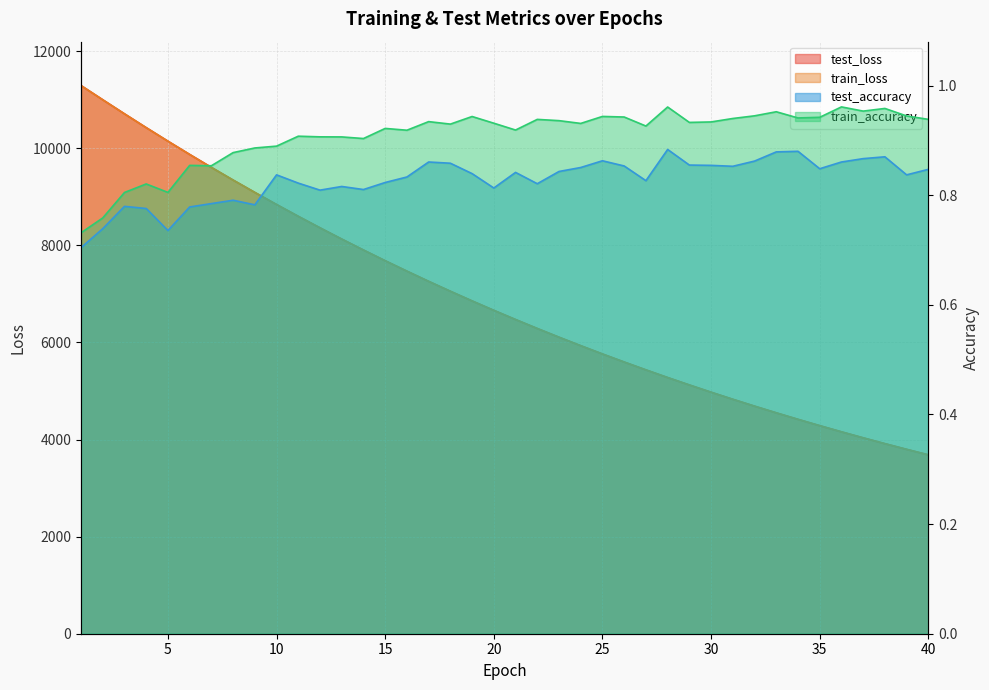

What value does the train_accuracy series have at 2?

0.8